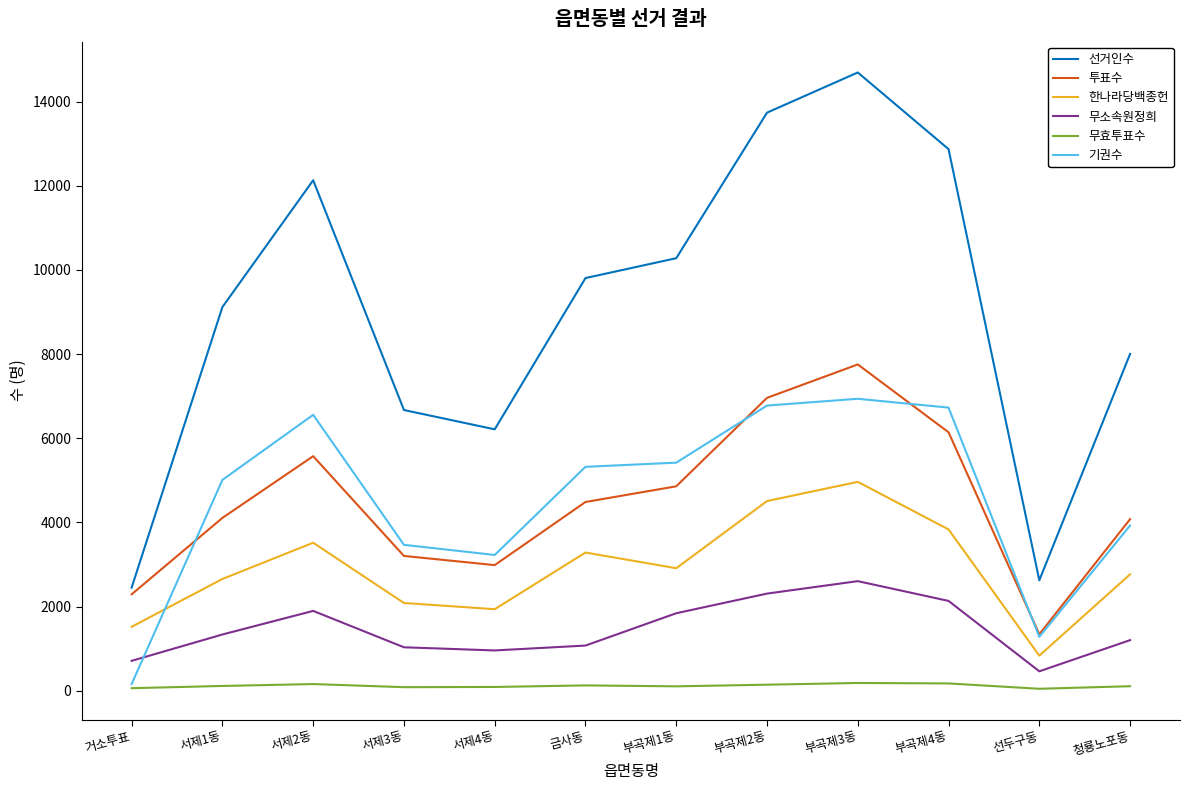

At how many categories does at least one series exceed 14404?

1